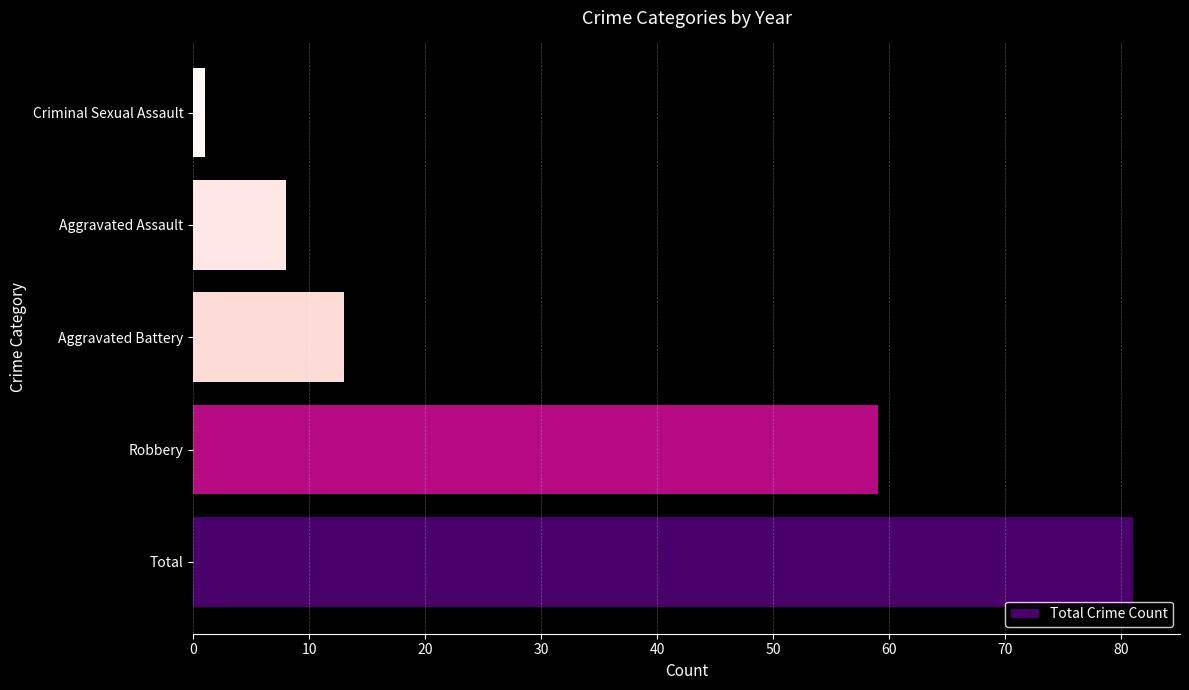

Does the chart contain stacked bars?

No